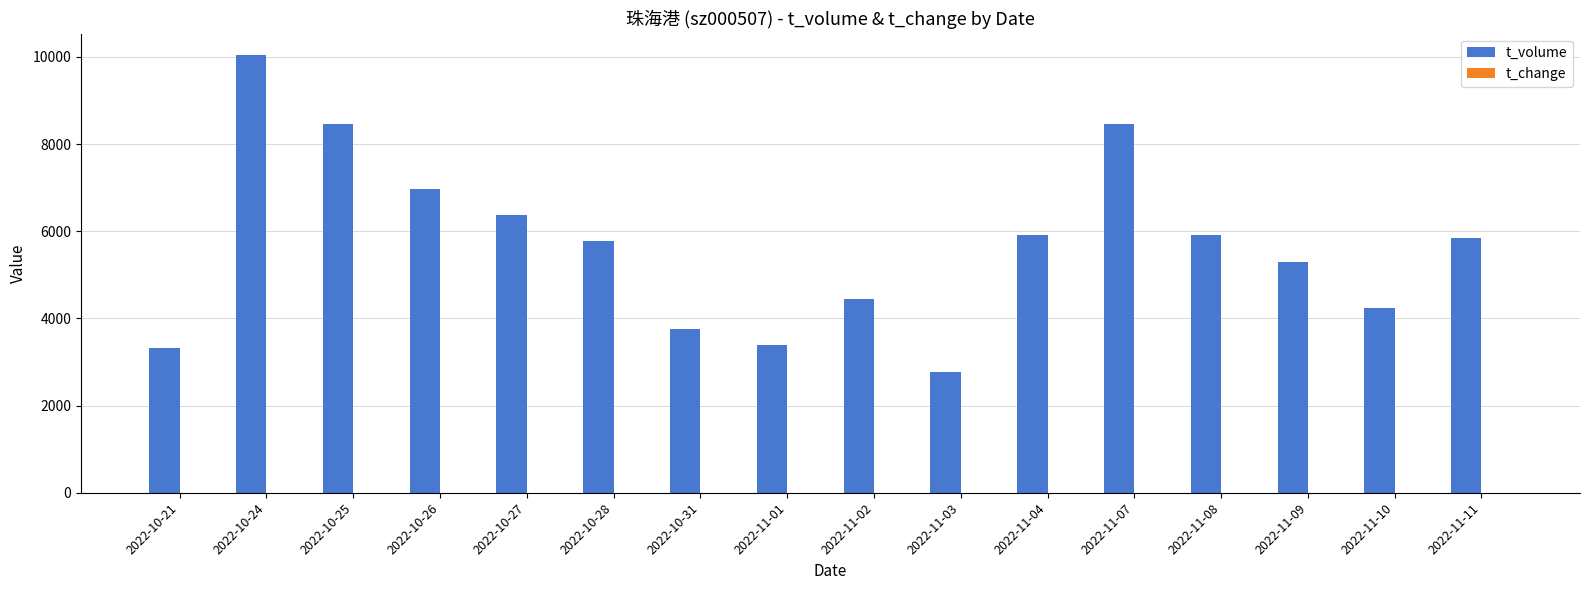

At which category is the sum across all series the highest?

2022-10-24